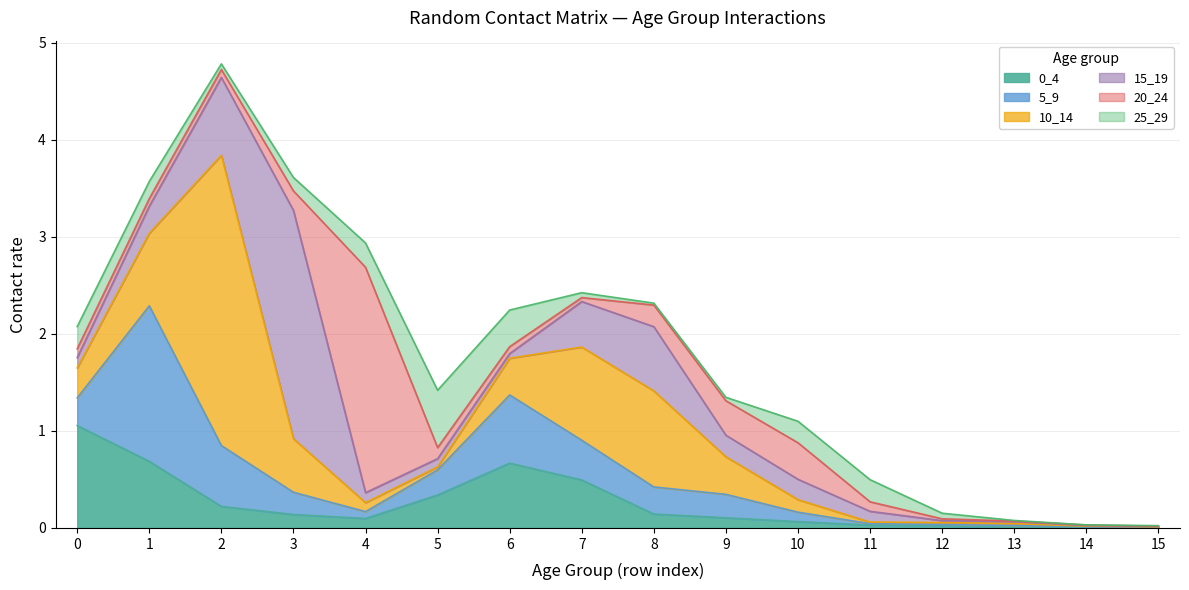

What is the difference between the second highest and minimum values in the 0_4 series?

0.7